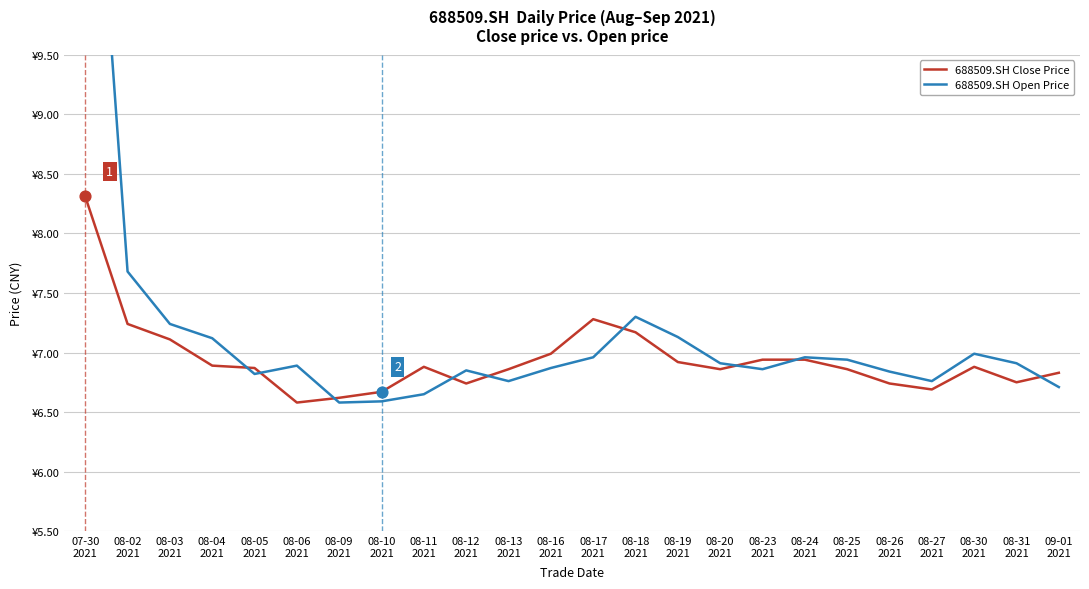

Which series reaches the maximum Y coordinate?

688509.SH Open Price